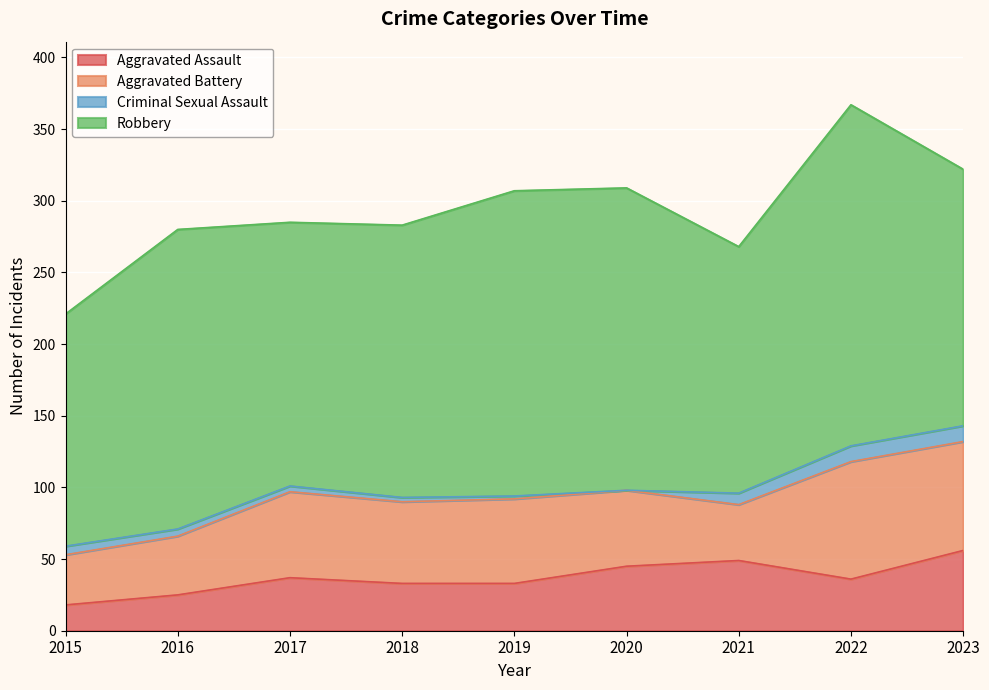

What is the total value across all series at 2017?

285